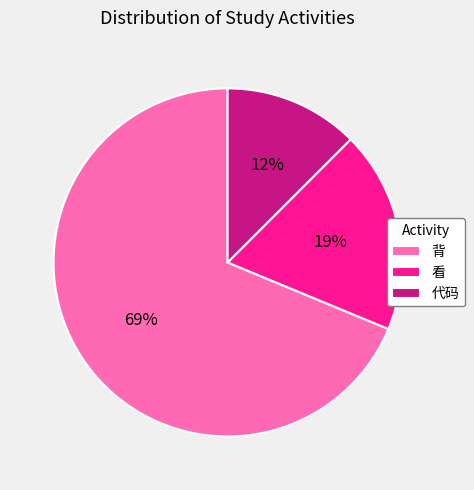

Which category has the smallest portion of the pie?

代码